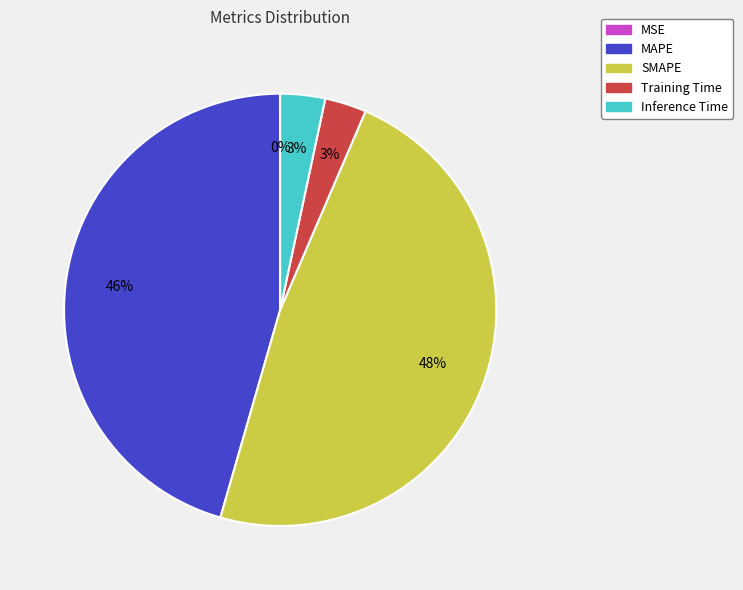

Is there a majority slice in this chart?

No